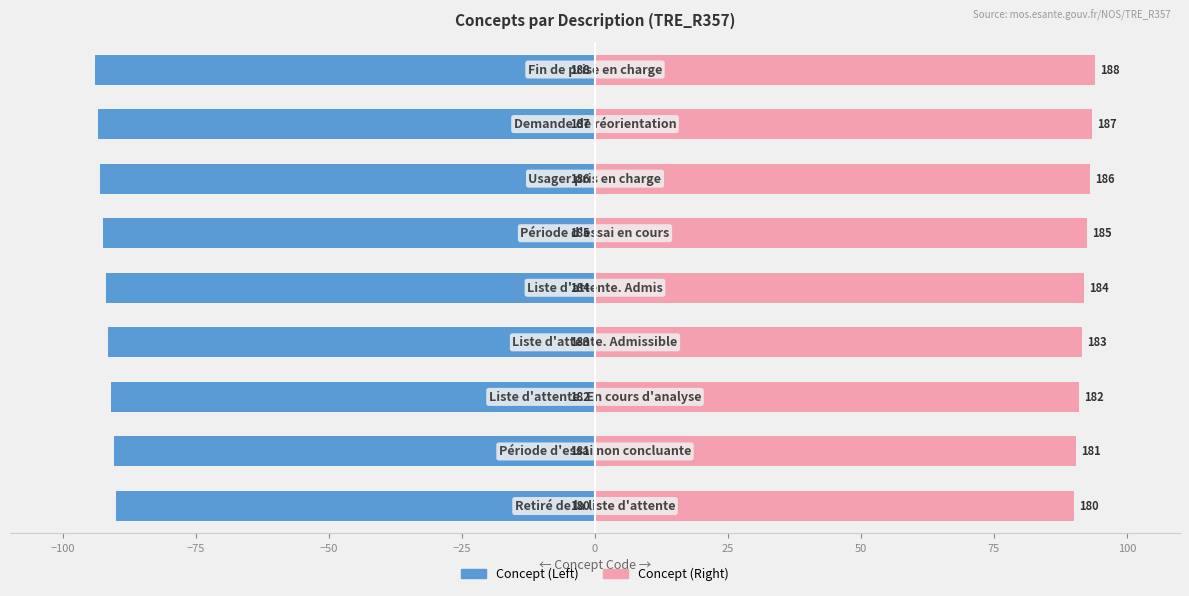

Is it true that Concept (Left) equals -29.1 at 0?

False